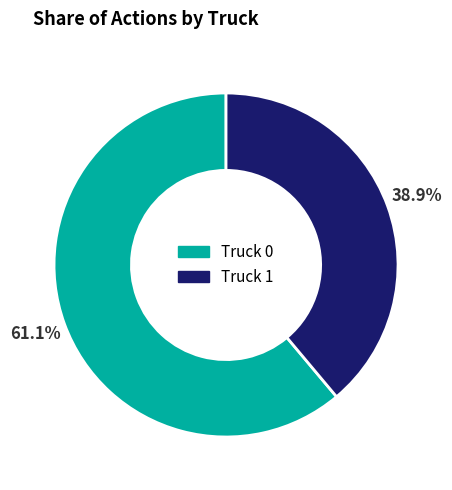

Does Truck 1 represent more than half of the total?

No